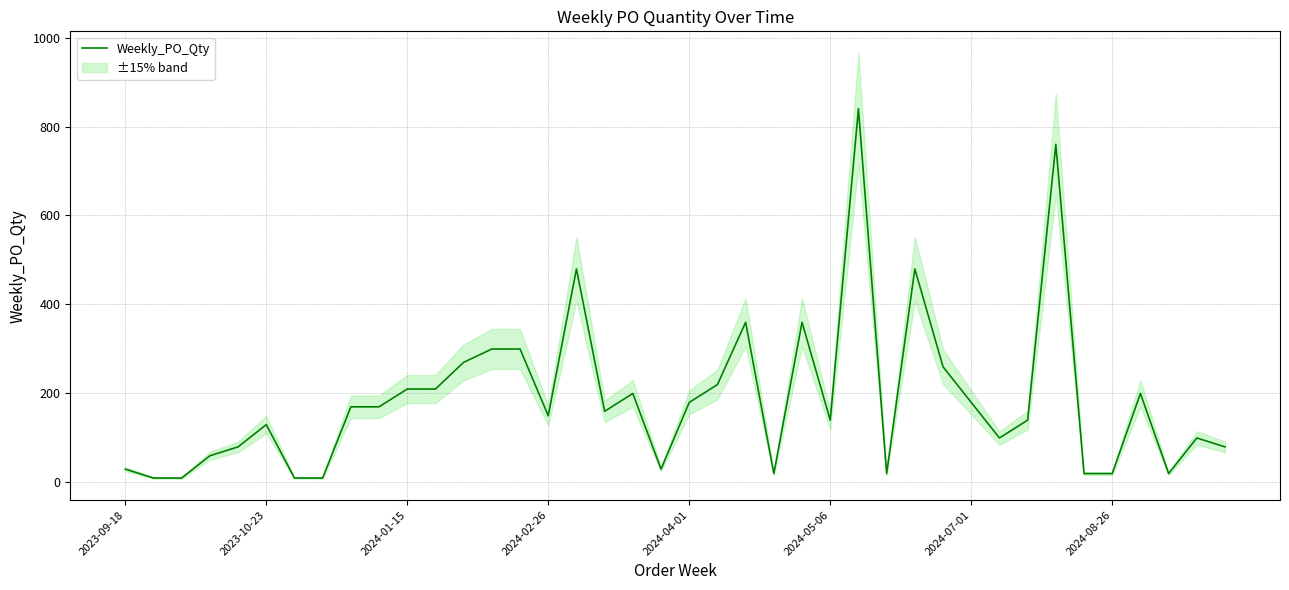

The value of Weekly_PO_Qty at 2024-07-01 is 180. True or false?

True